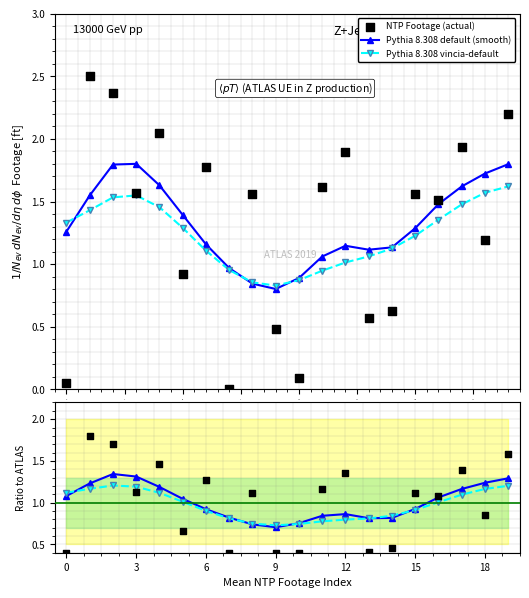

At how many categories does at least one series exceed 1?

17